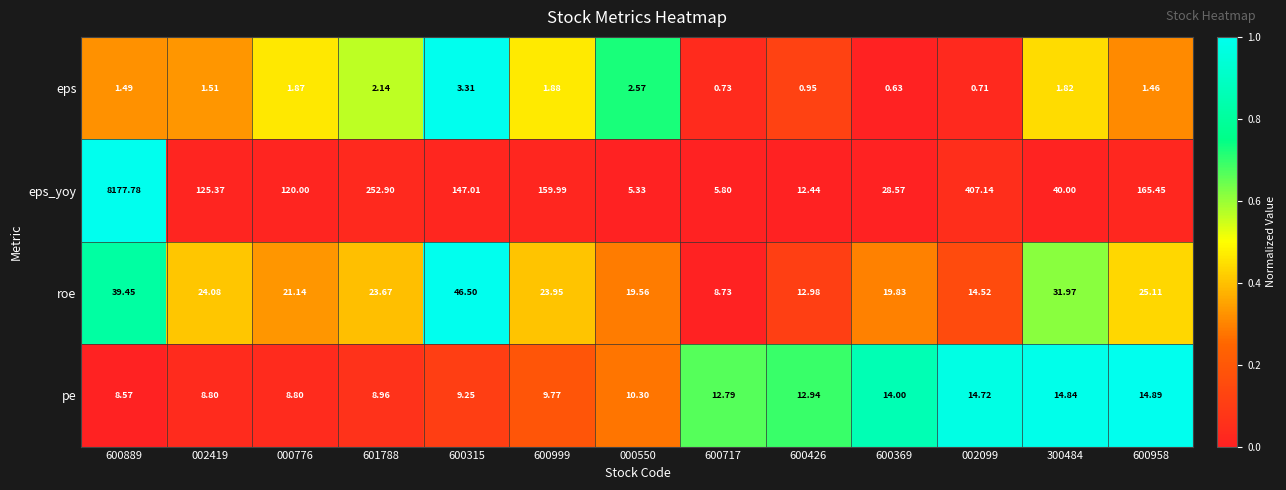

Which label corresponds to the smallest value in the chart?

600369